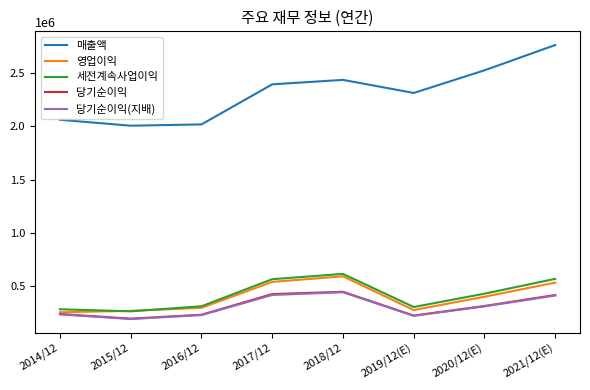

What is the smallest value displayed?

186946